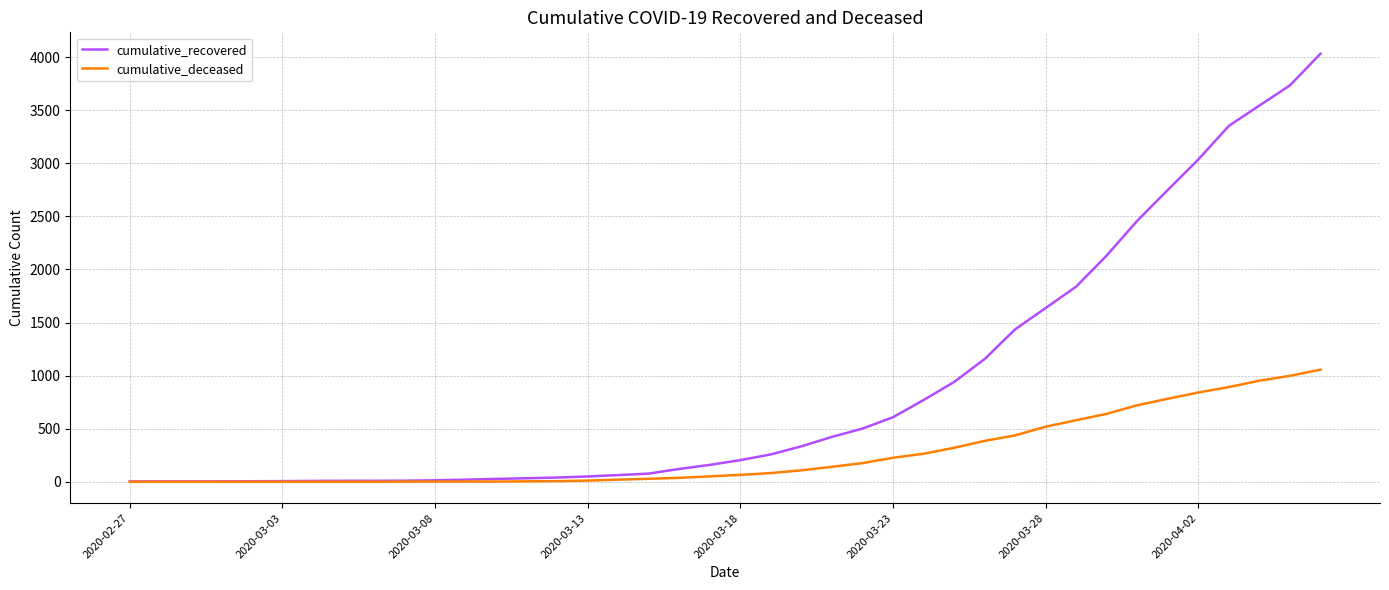

What is the maximum value for cumulative_deceased?

1056